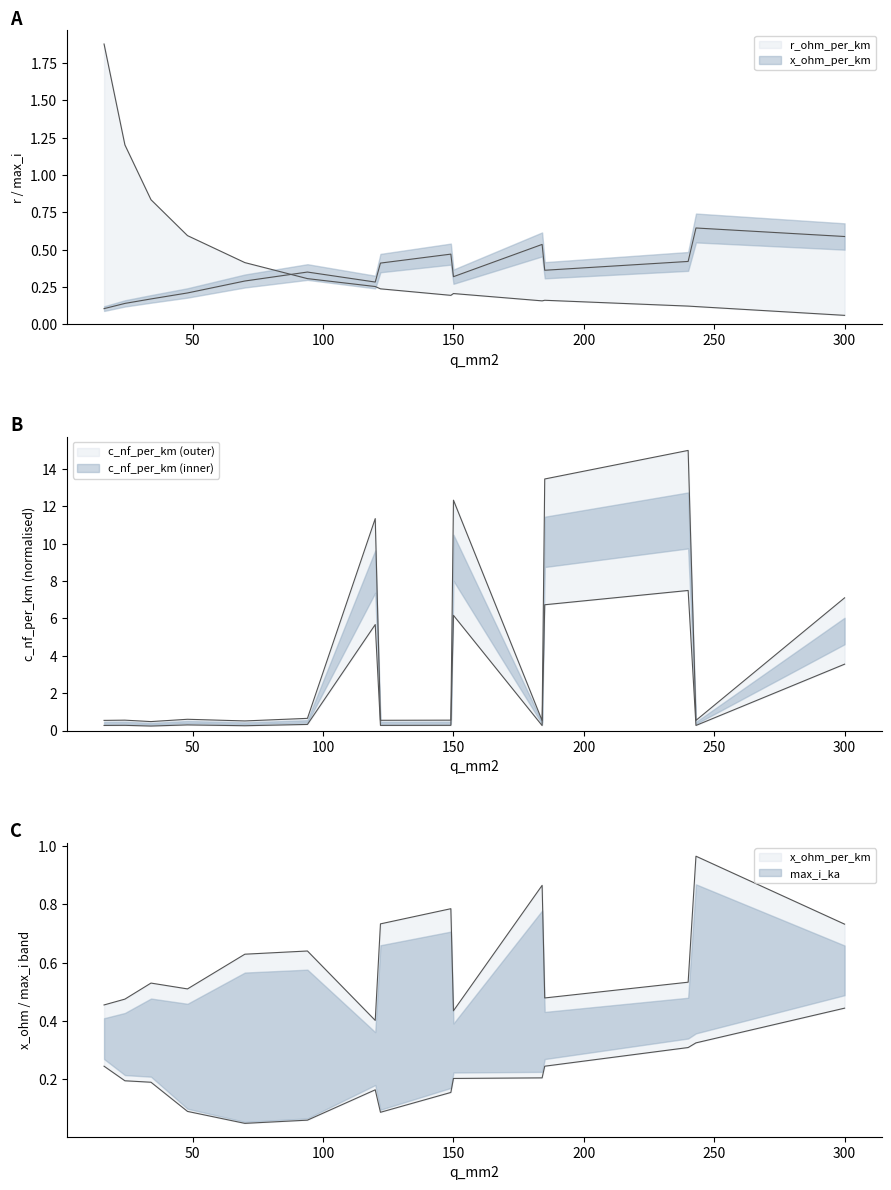

What is the sum of all c_nf_per_km values?

64.8